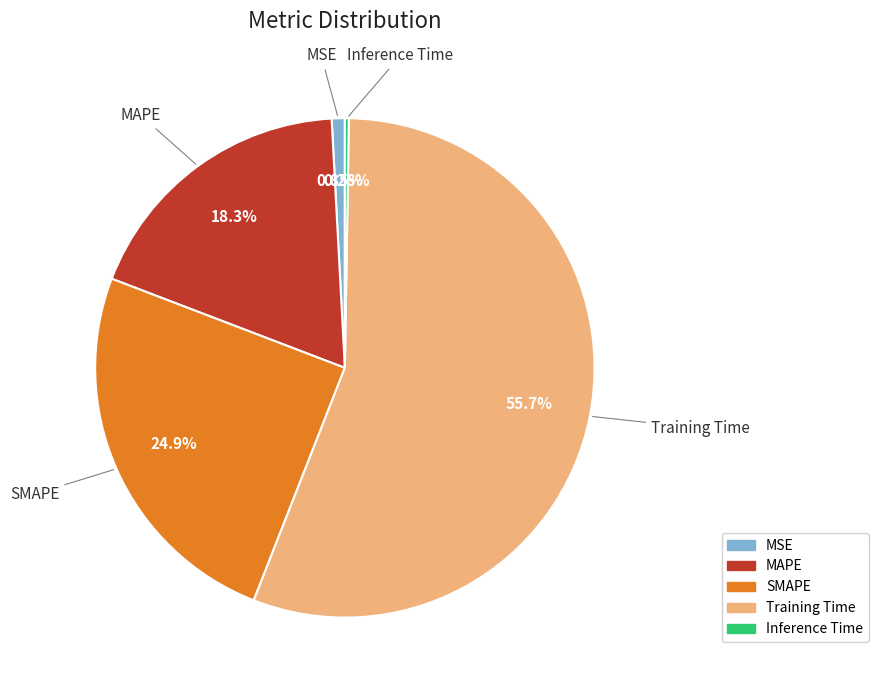

Which slice represents more than half of the pie?

Training Time